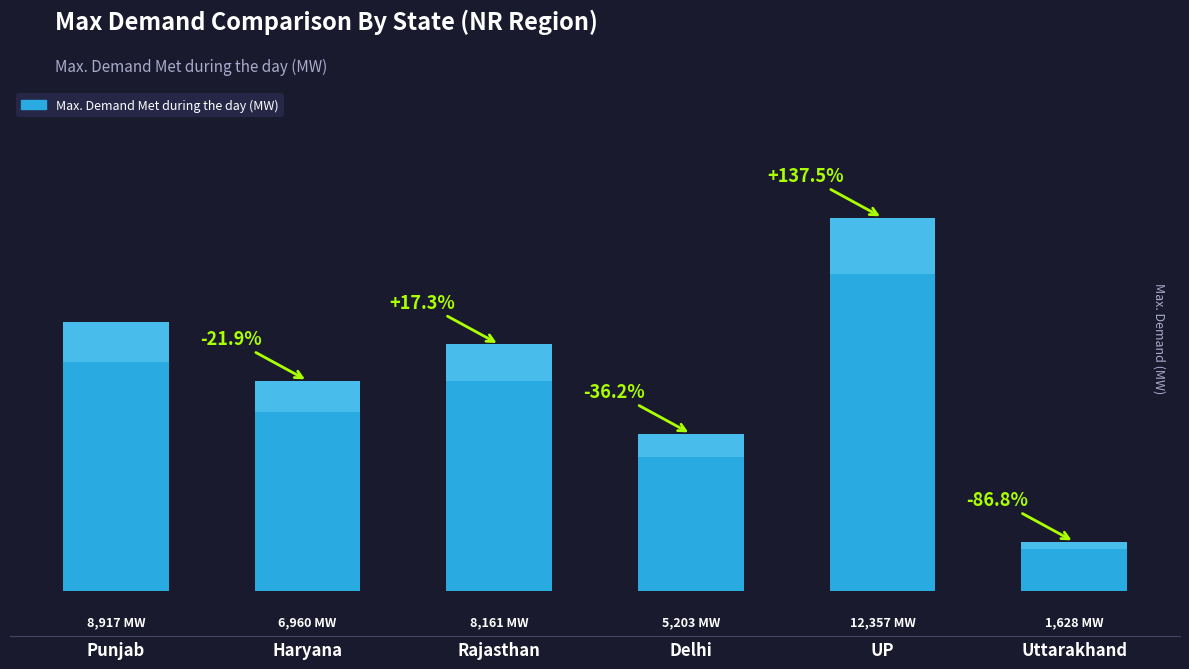

The value at Rajasthan is 8161. True or false?

True